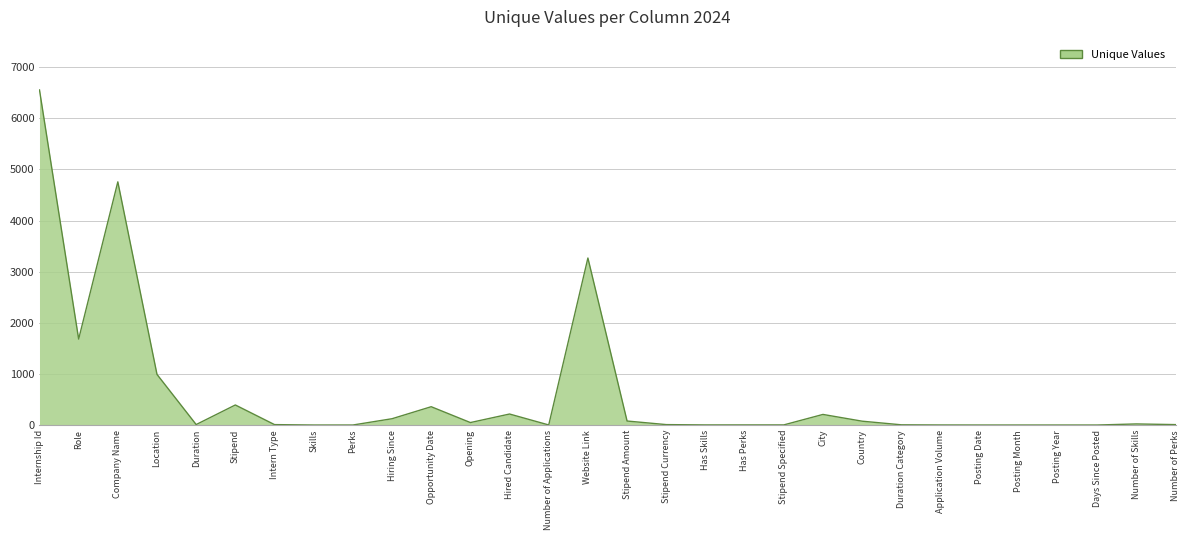

What is the difference between the maximum and minimum values?

6555